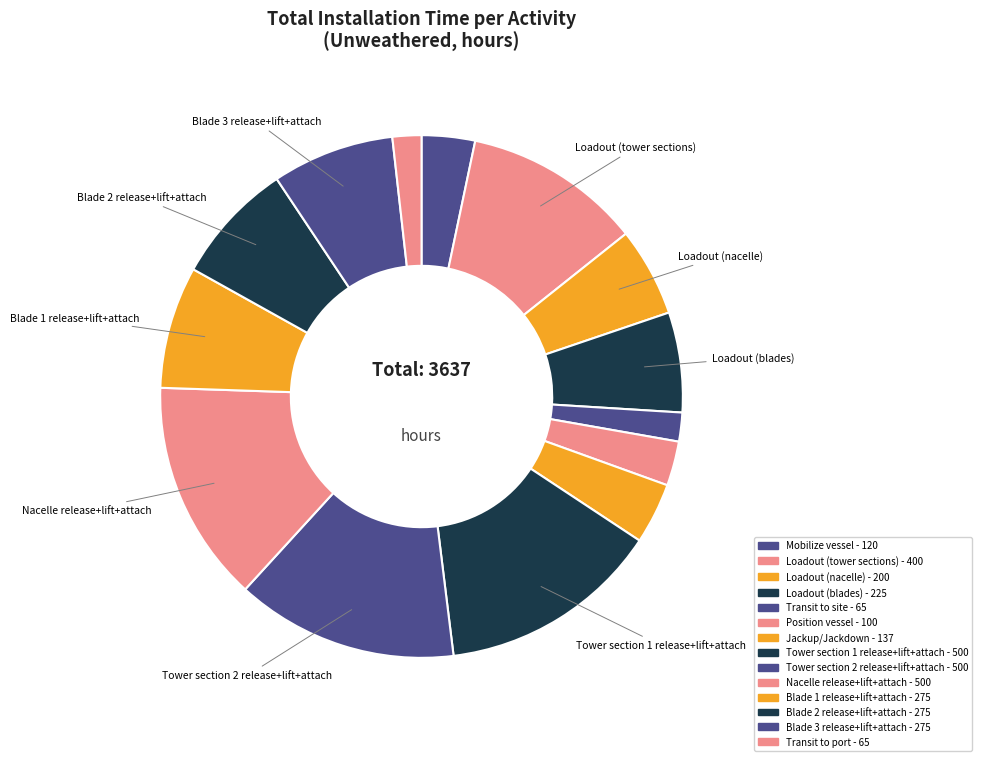

The Transit to site slice represents 11% of the pie. True or false?

False